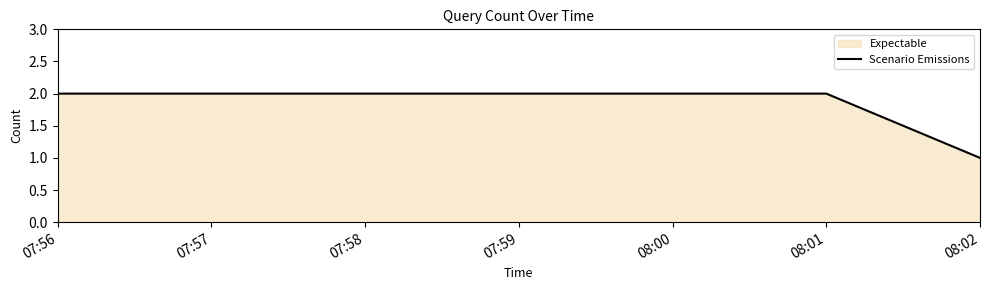

What is the difference between the values at 08:02 and 07:56?

1